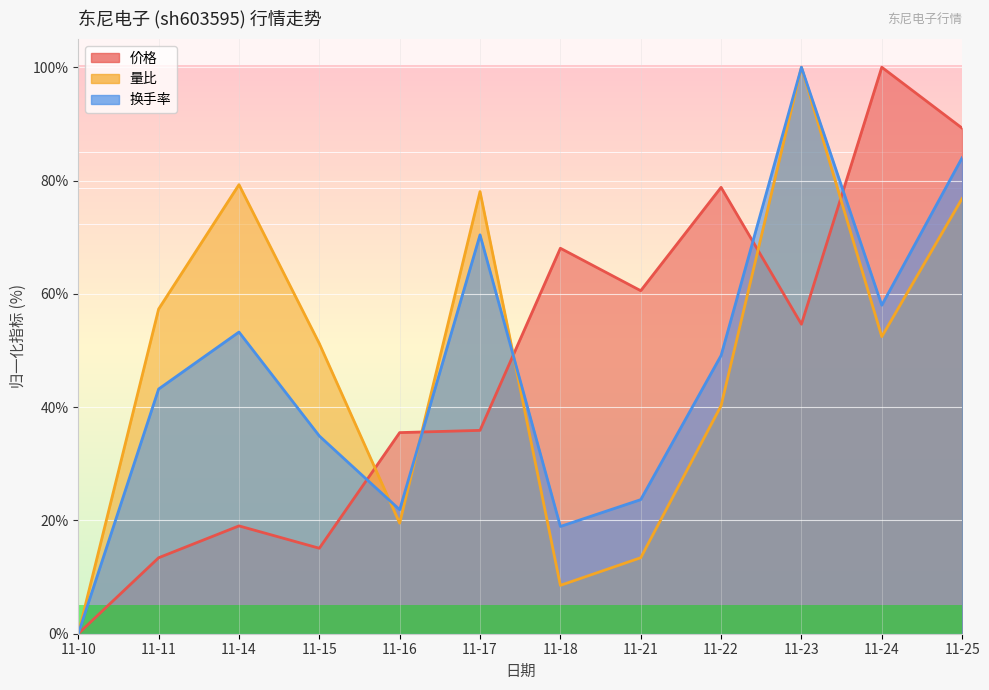

What is the difference between the maximum and minimum values in the 价格 series?

100.0